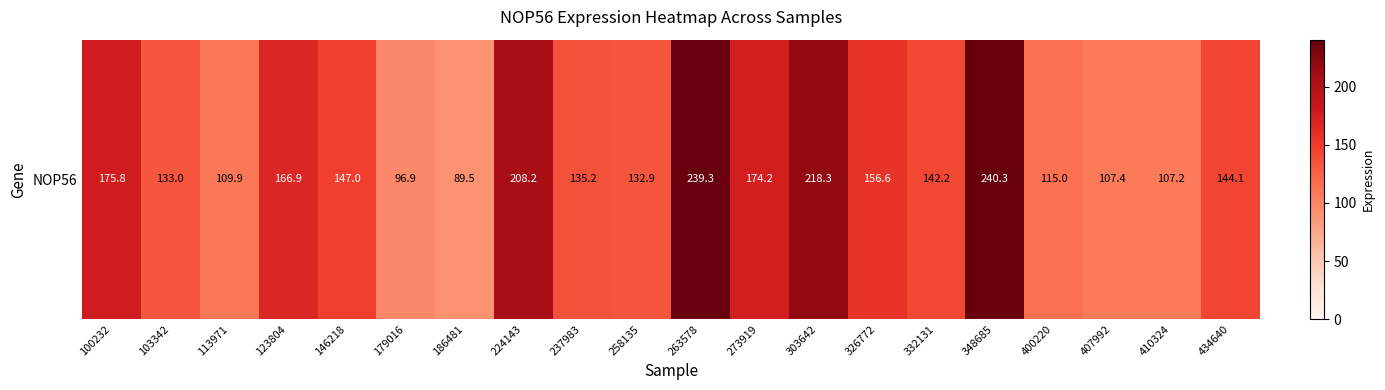

Rank the categories by value from highest to lowest.

348685, 263578, 303642, 224143, 100232, 273919, 123804, 326772, 146218, 434640, 332131, 237983, 103342, 258135, 400220, 113971, 407992, 410324, 179016, 186481